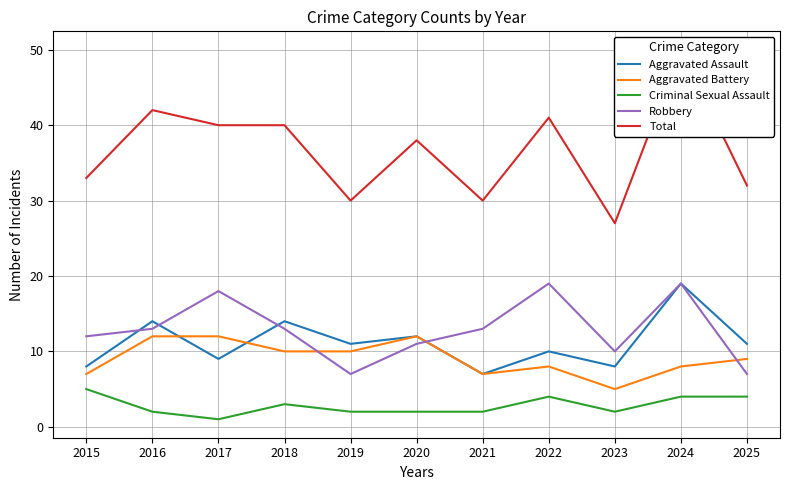

What is the spread (max minus min) of values at 2017?

39